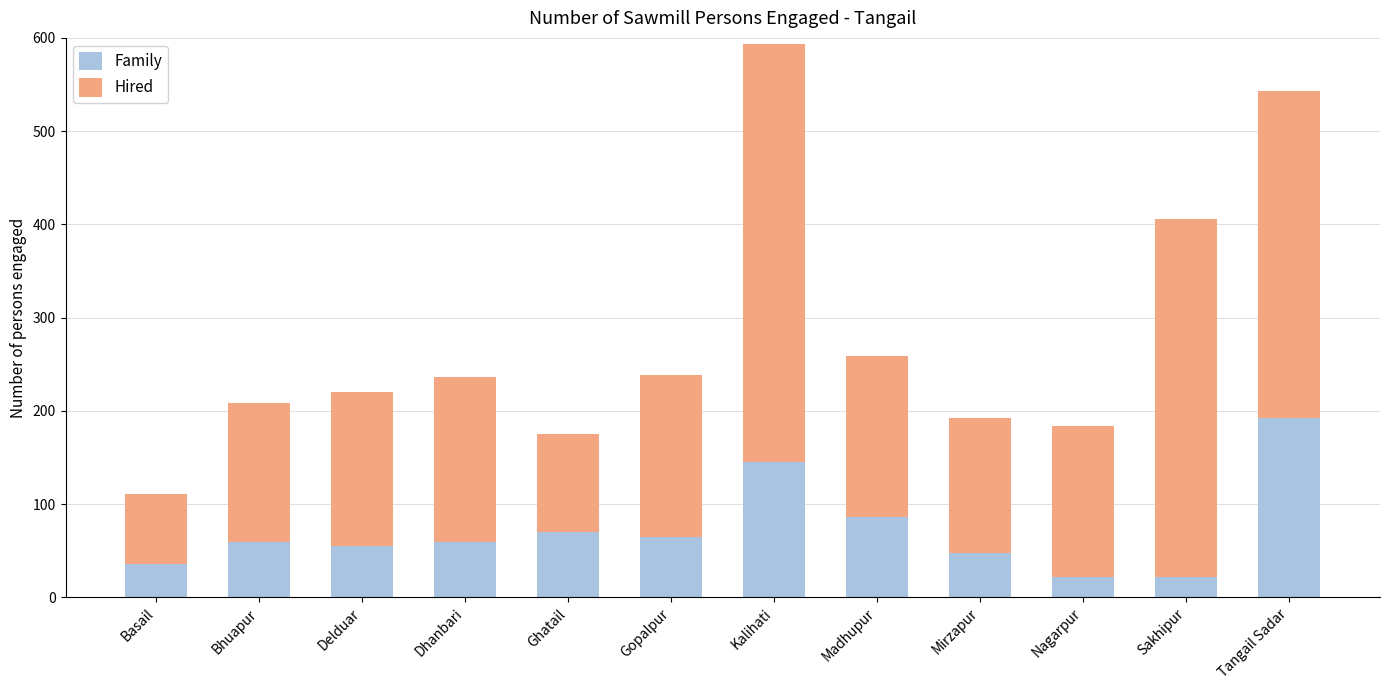

The value of Family at Madhupur is 86. True or false?

True